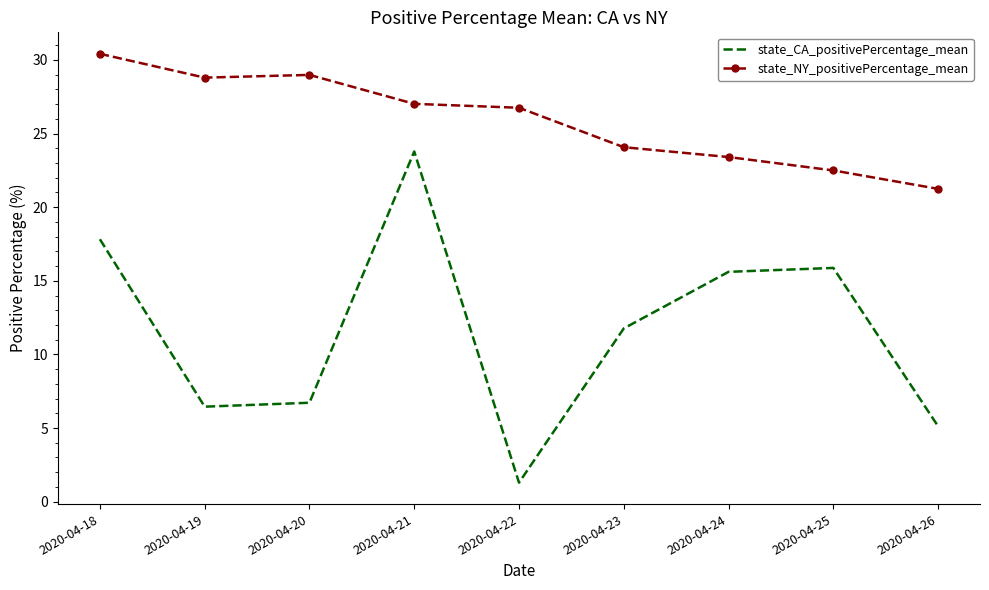

The value of state_CA_positivePercentage_mean at 2020-04-22 is 1.3. True or false?

True